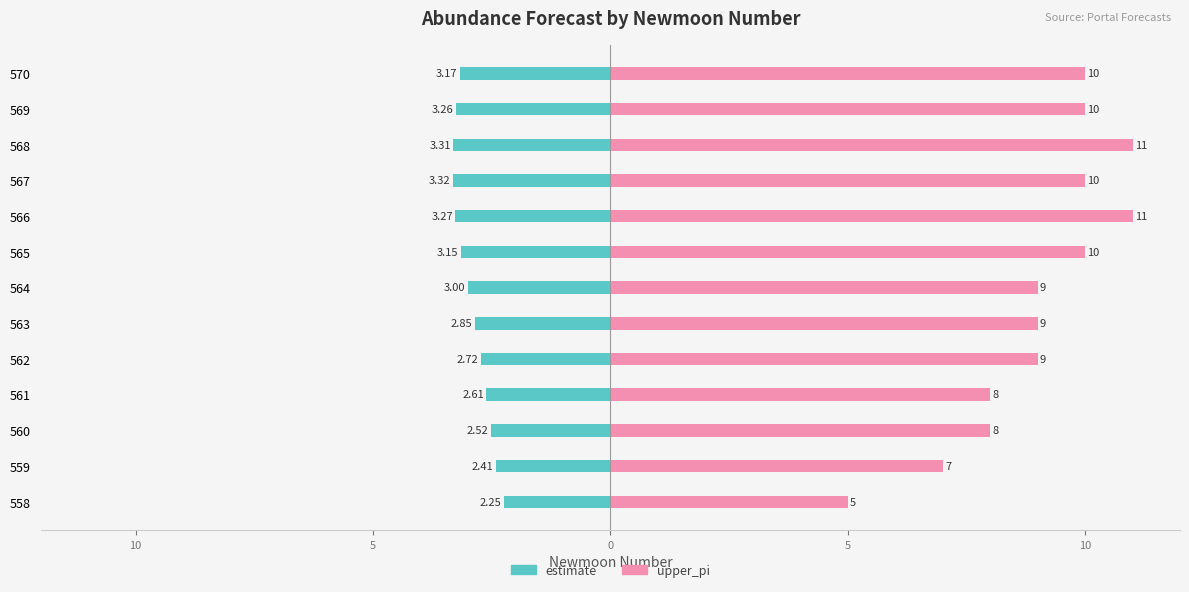

Which series changed the most between 560 and 570?

upper_pi